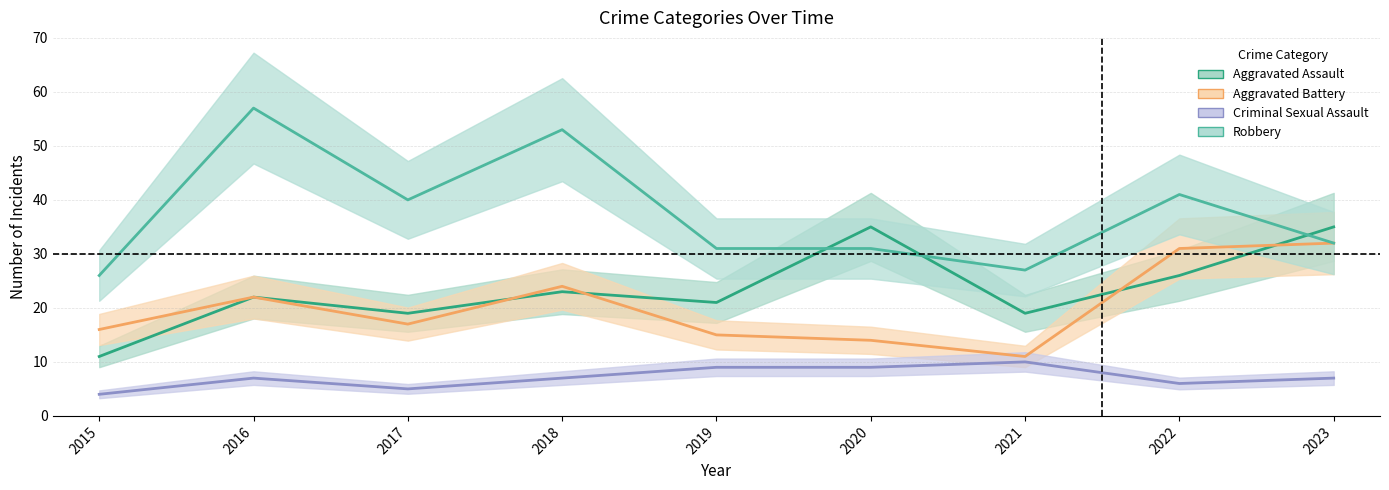

Reading left to right, transcribe all the data shown in this chart.

Aggravated Assault: 11	22	19	23	21	35	19	26	35
Aggravated Battery: 16	22	17	24	15	14	11	31	32
Criminal Sexual Assault: 4	7	5	7	9	9	10	6	7
Robbery: 26	57	40	53	31	31	27	41	32